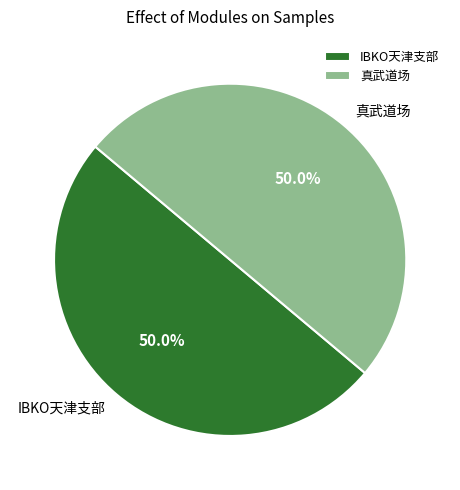

The IBKO天津支部 slice represents 36% of the pie. True or false?

False